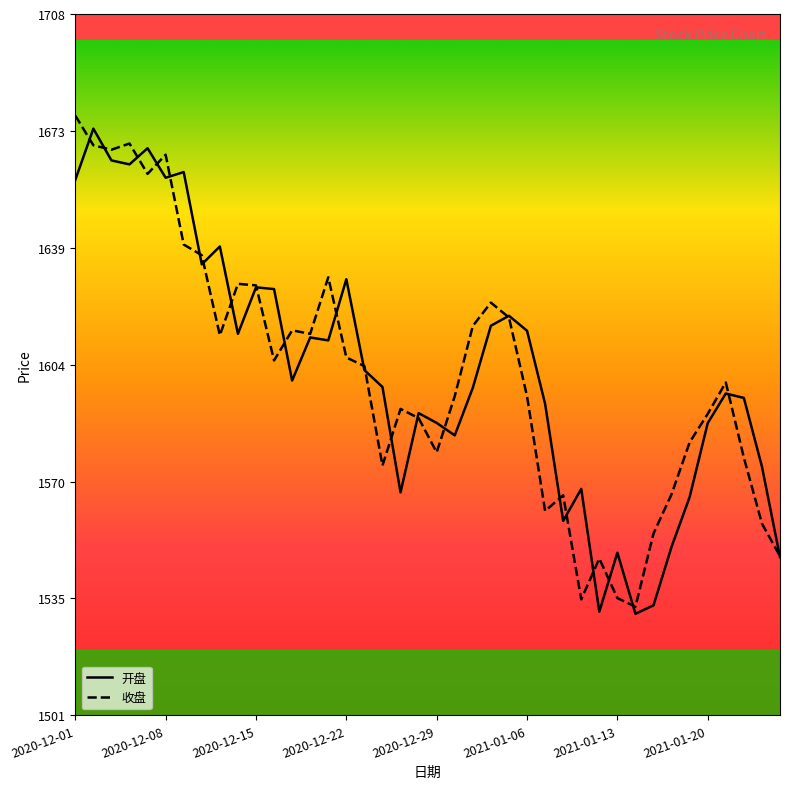

What is the sum of all 收盘 values?

64058.2